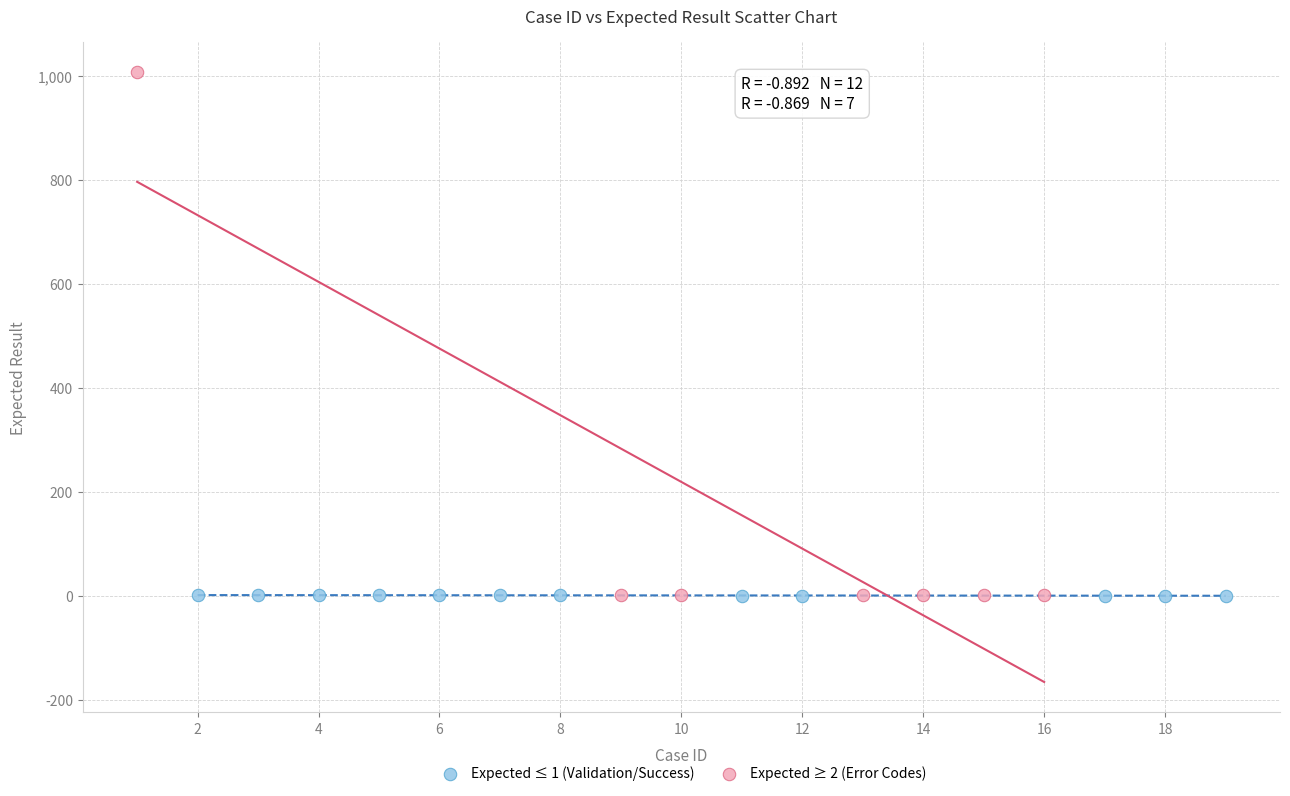

Which series has the widest spread of Y values?

Expected ≥ 2 (Error Codes)